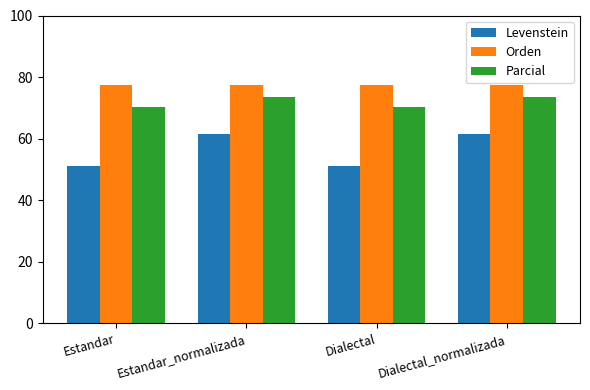

What are all the series names shown in the legend?

Levenstein, Orden, Parcial